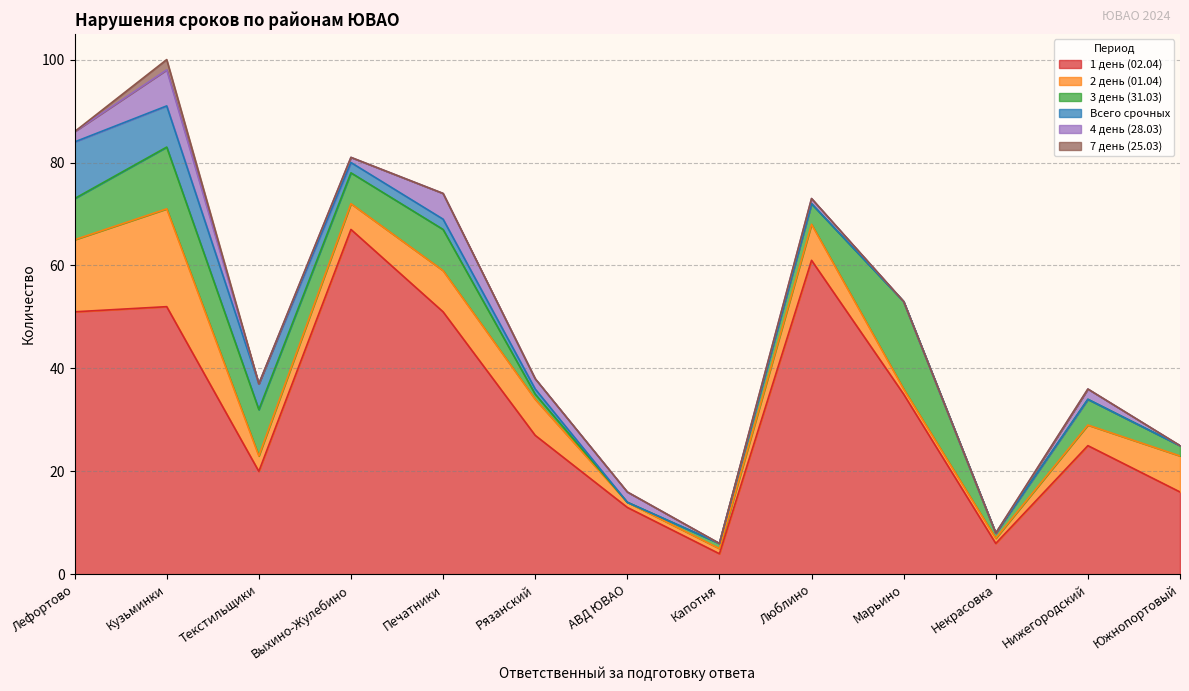

Which series has the largest total across all categories?

1 день (02.04)